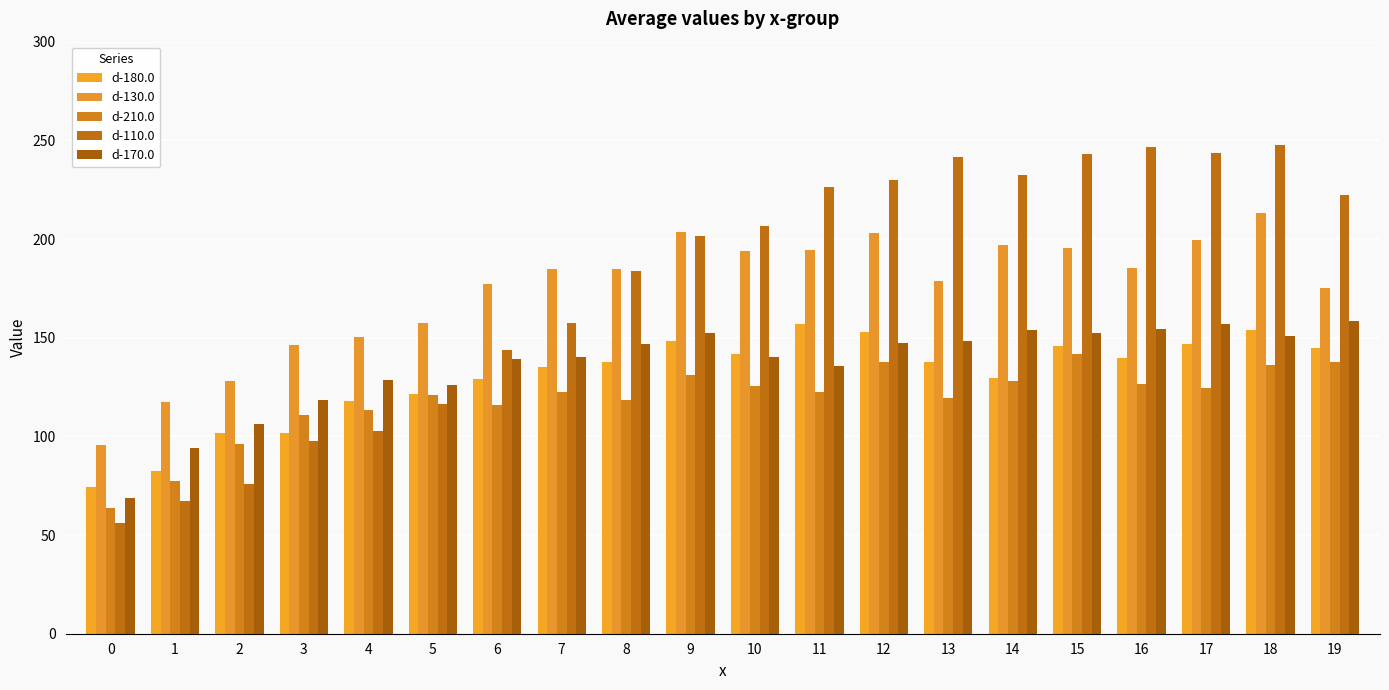

At which label does d-130.0 first exceed 185?

7